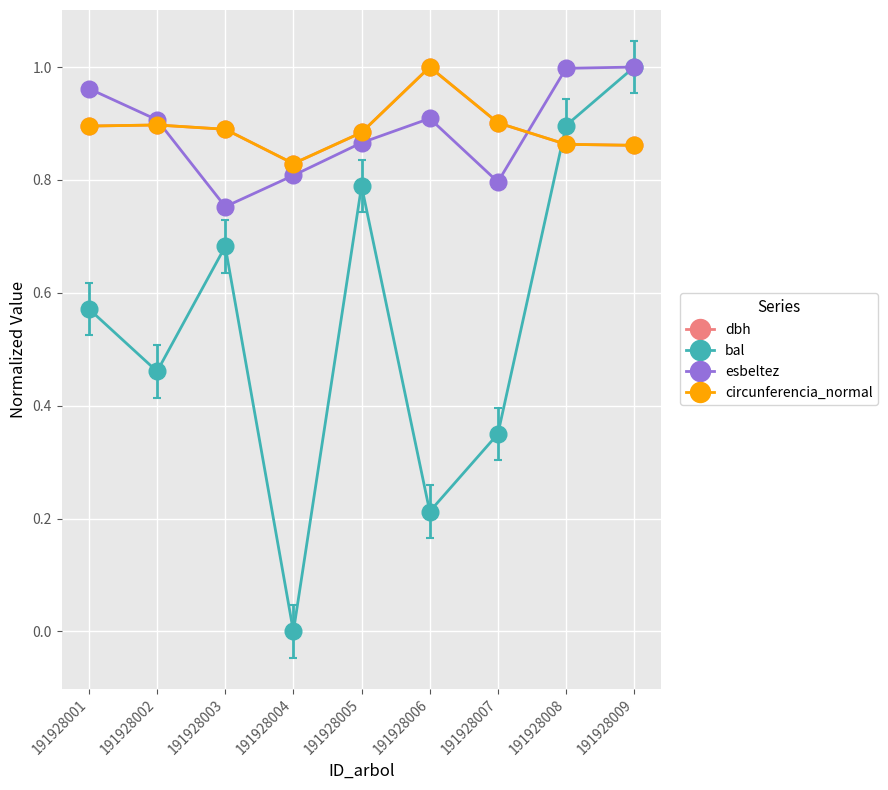

Which series changed the most between 191928005 and 191928008?

esbeltez